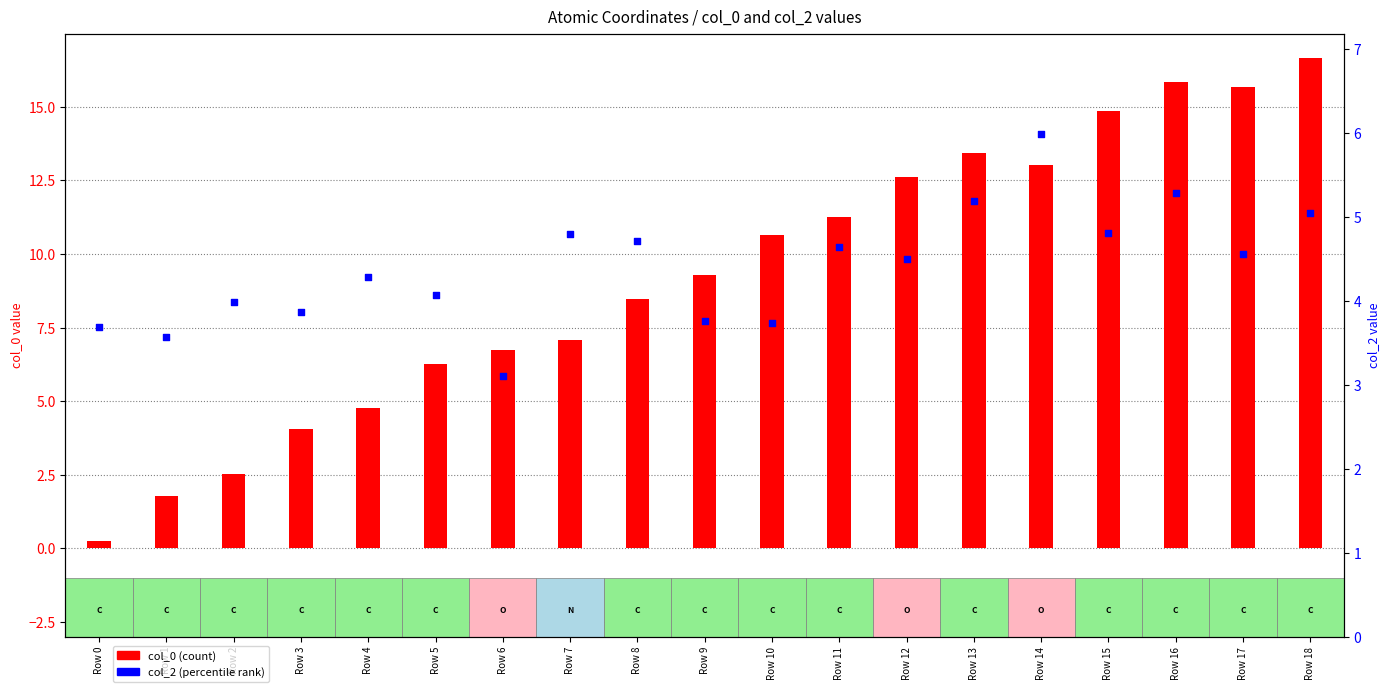

What is the total value across all series at Row 15?

19.7